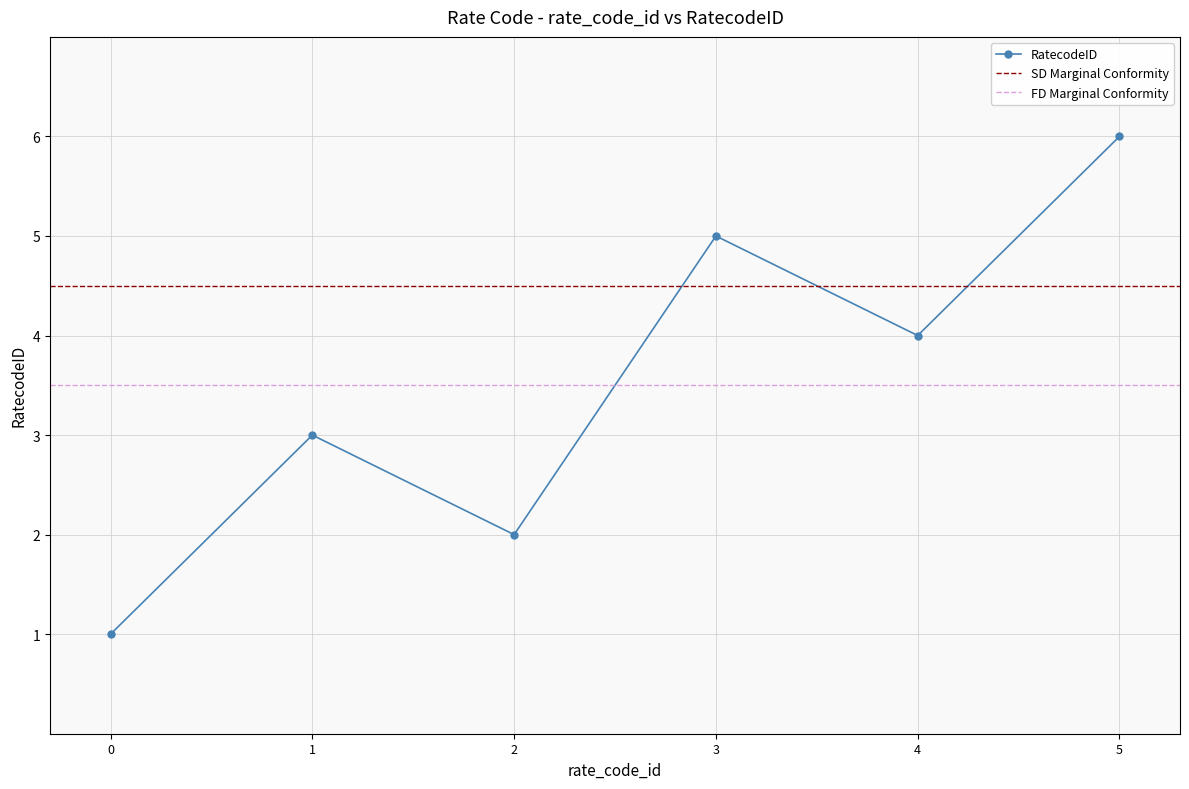

The value at 2 is 2. True or false?

True